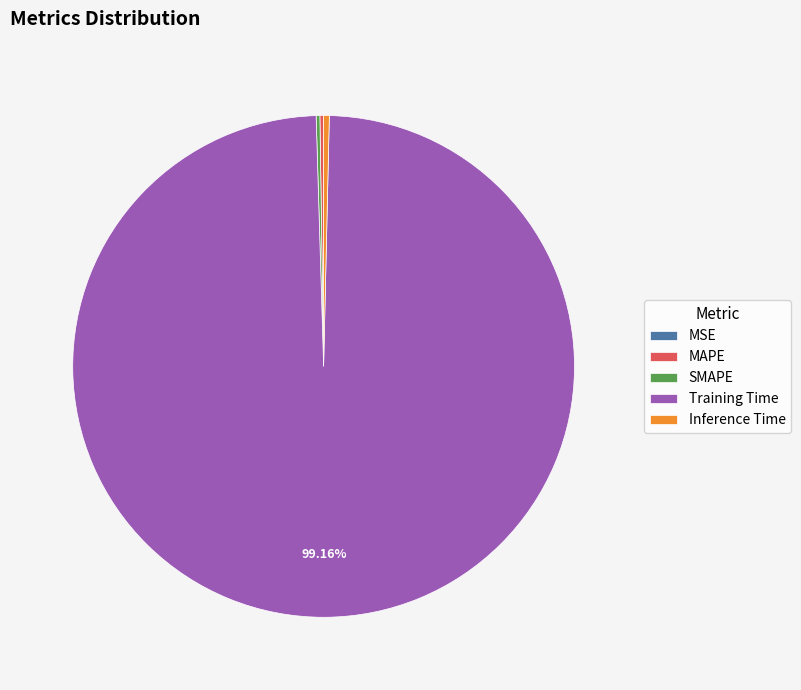

What is the largest slice in the pie chart?

Training Time